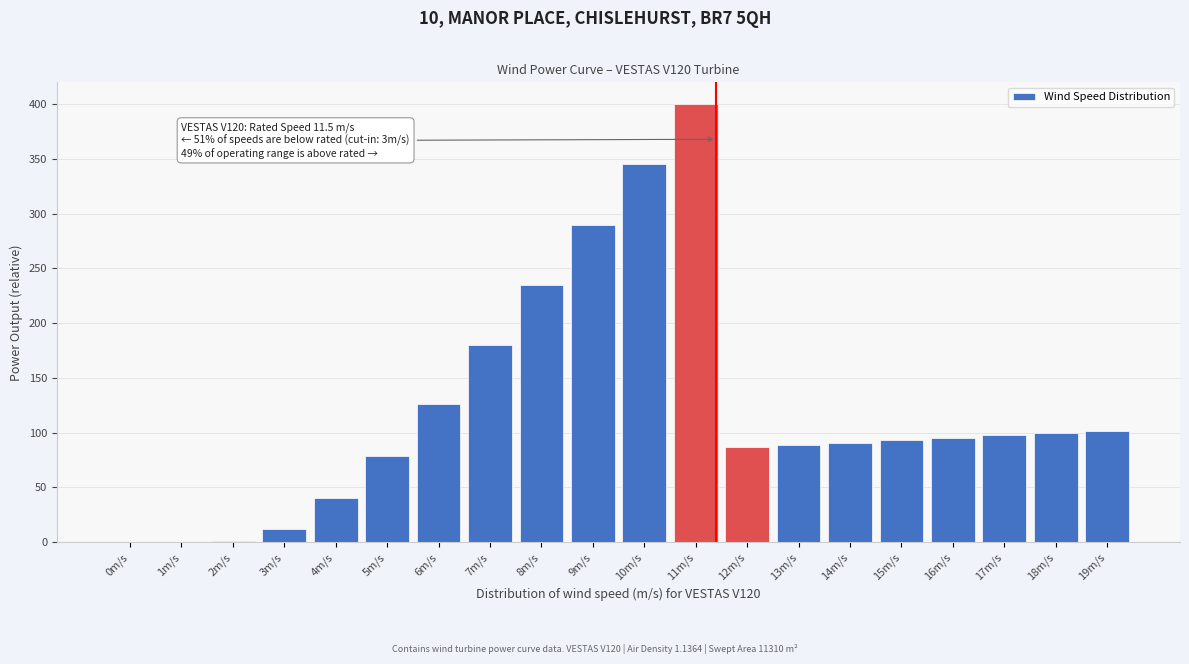

At which category does the chart reach its peak across all series?

11m/s